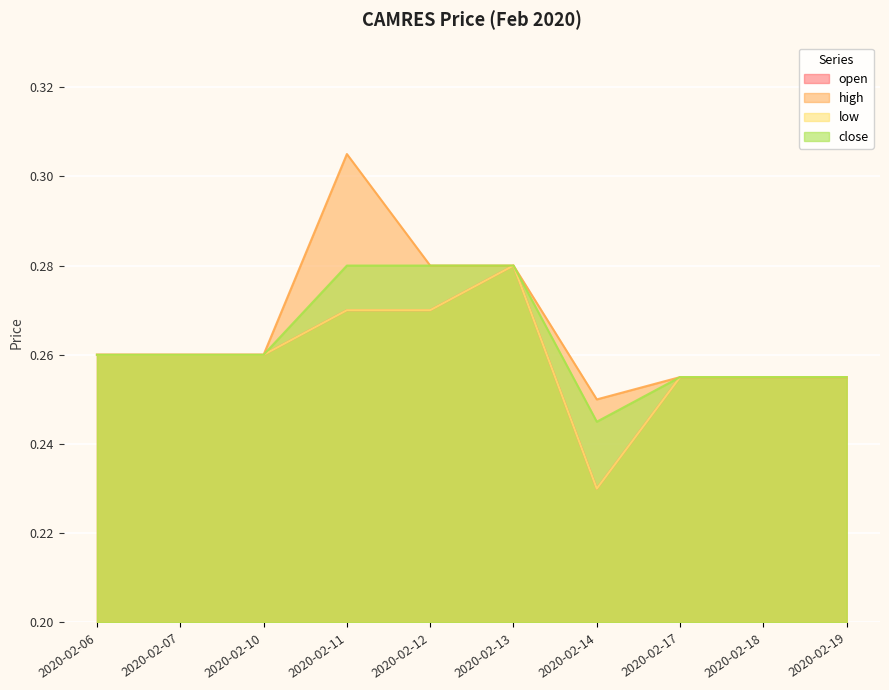

Reading left to right, extract all data points from this chart.

open: 0.3	0.3	0.3	0.3	0.3	0.3	0.2	0.3	0.3	0.3
high: 0.3	0.3	0.3	0.3	0.3	0.3	0.2	0.3	0.3	0.3
low: 0.3	0.3	0.3	0.3	0.3	0.3	0.2	0.3	0.3	0.3
close: 0.3	0.3	0.3	0.3	0.3	0.3	0.2	0.3	0.3	0.3